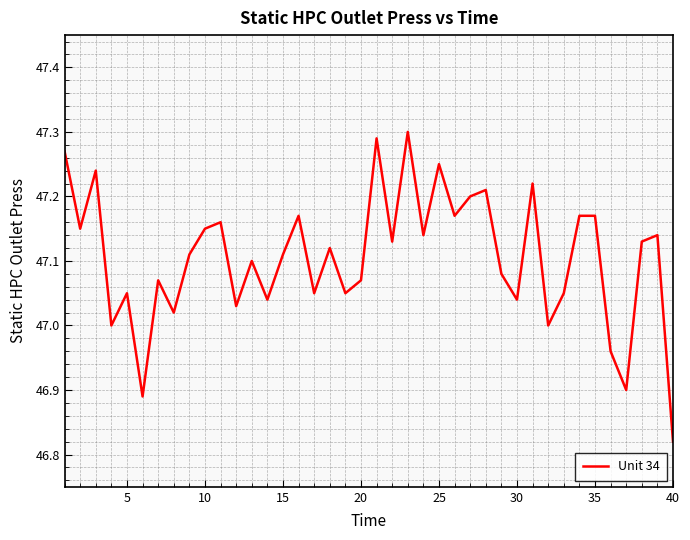

What is the difference between the maximum and minimum values?

0.5